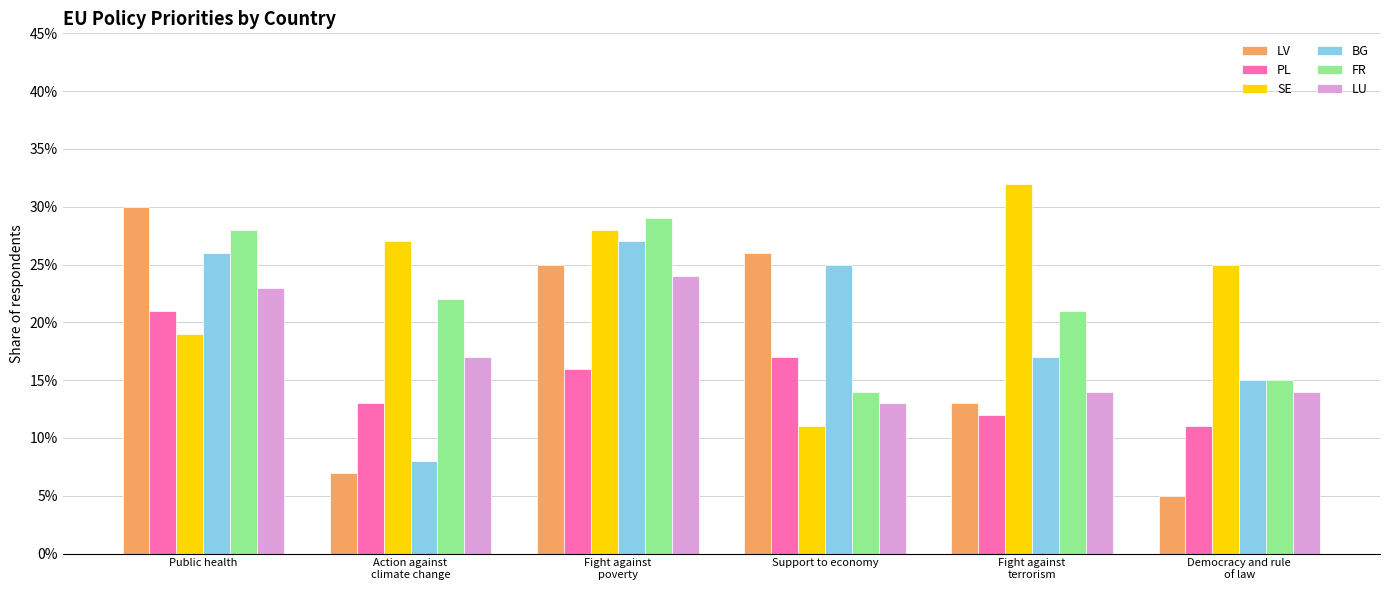

What are all the series names shown in the legend?

LV, PL, SE, BG, FR, LU